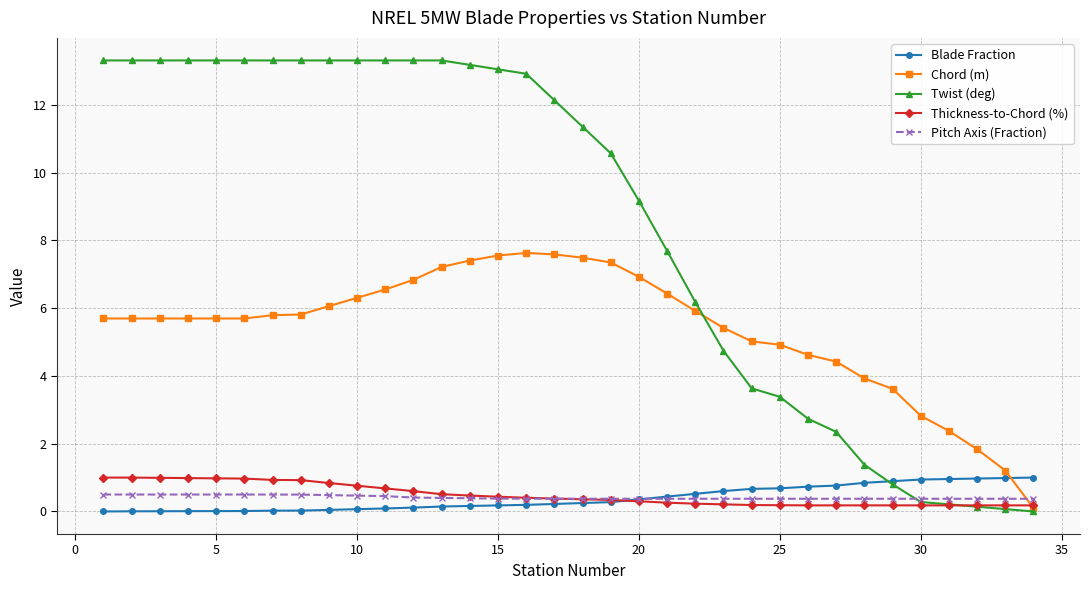

Does the chart have visible grid lines?

Yes